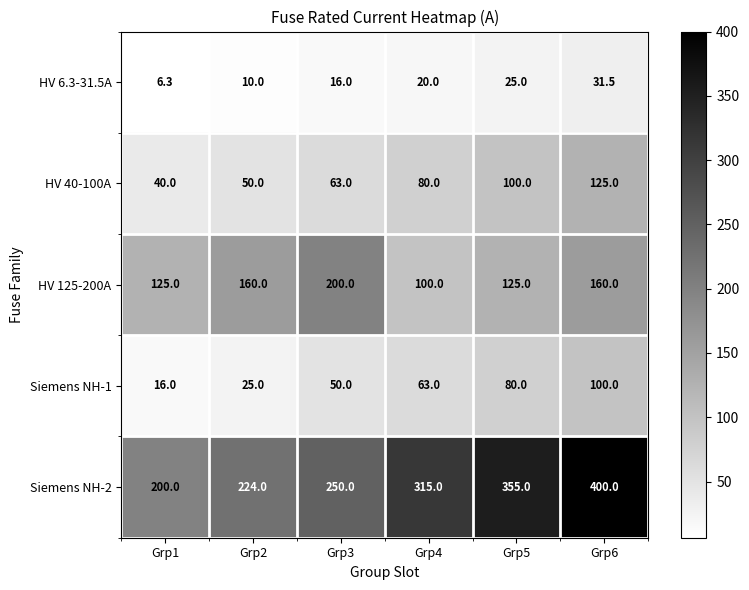

True or false: Siemens NH-1 has a value of 17.1 at Grp2.

False